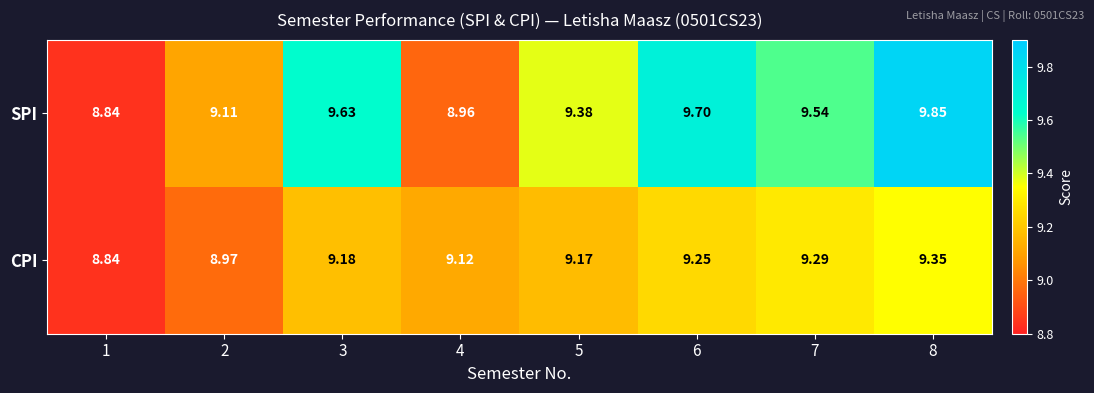

At 4, list the series in order from largest to smallest.

CPI, SPI